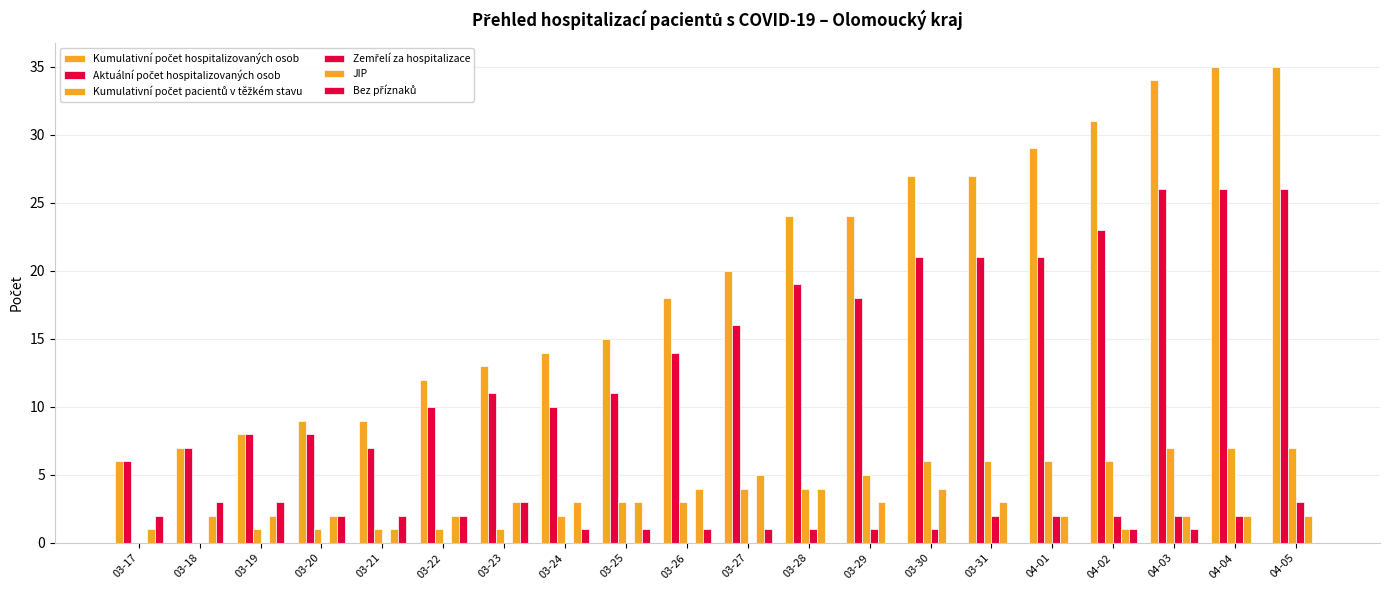

List the labels in order of Aktuální počet hospitalizovaných osob value, largest first.

04-03, 04-04, 04-05, 04-02, 03-30, 03-31, 04-01, 03-28, 03-29, 03-27, 03-26, 03-23, 03-25, 03-22, 03-24, 03-19, 03-20, 03-18, 03-21, 03-17